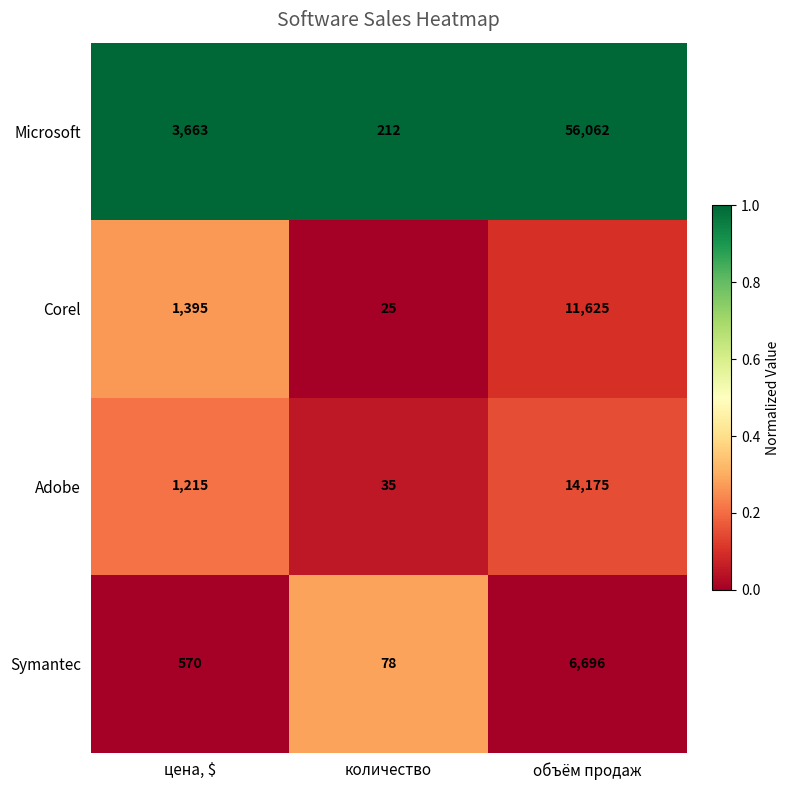

Which series has the largest total across all categories?

Microsoft